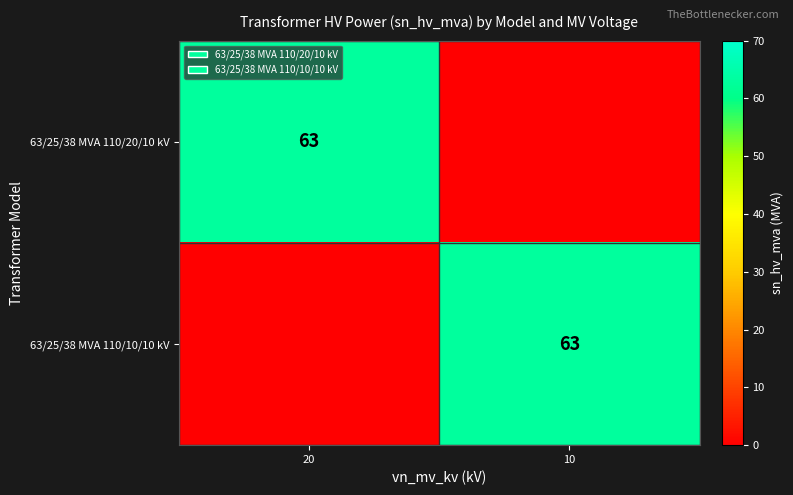

Is it true that 63/25/38 MVA 110/10/10 kV equals 22 at 10?

False